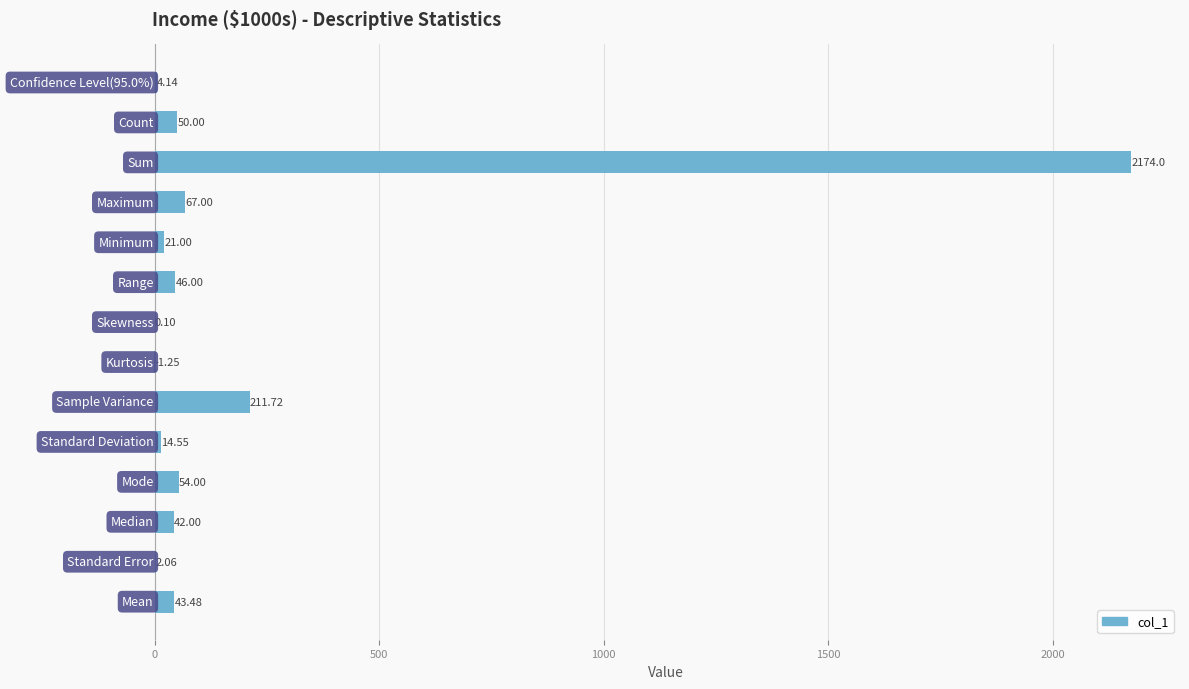

What is the sum of all values?

2728.8